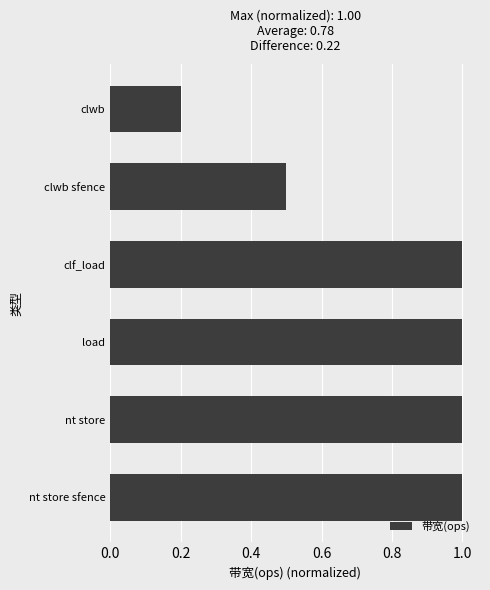

What is the change in value from nt store to clwb sfence?

-0.5